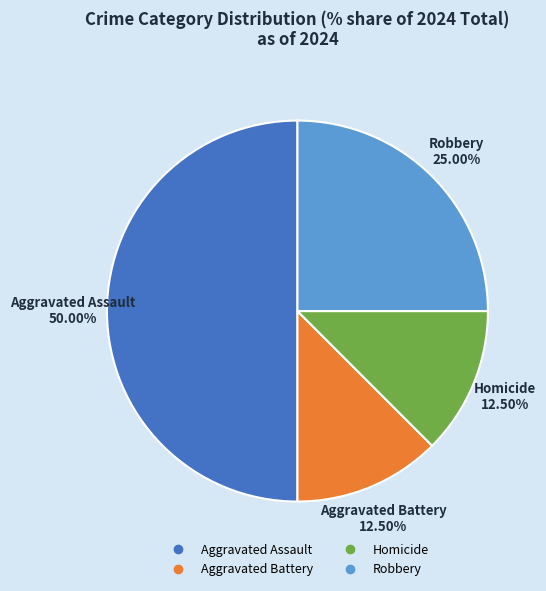

Approximately how many times larger is the value at Homicide compared to Robbery?

0.5